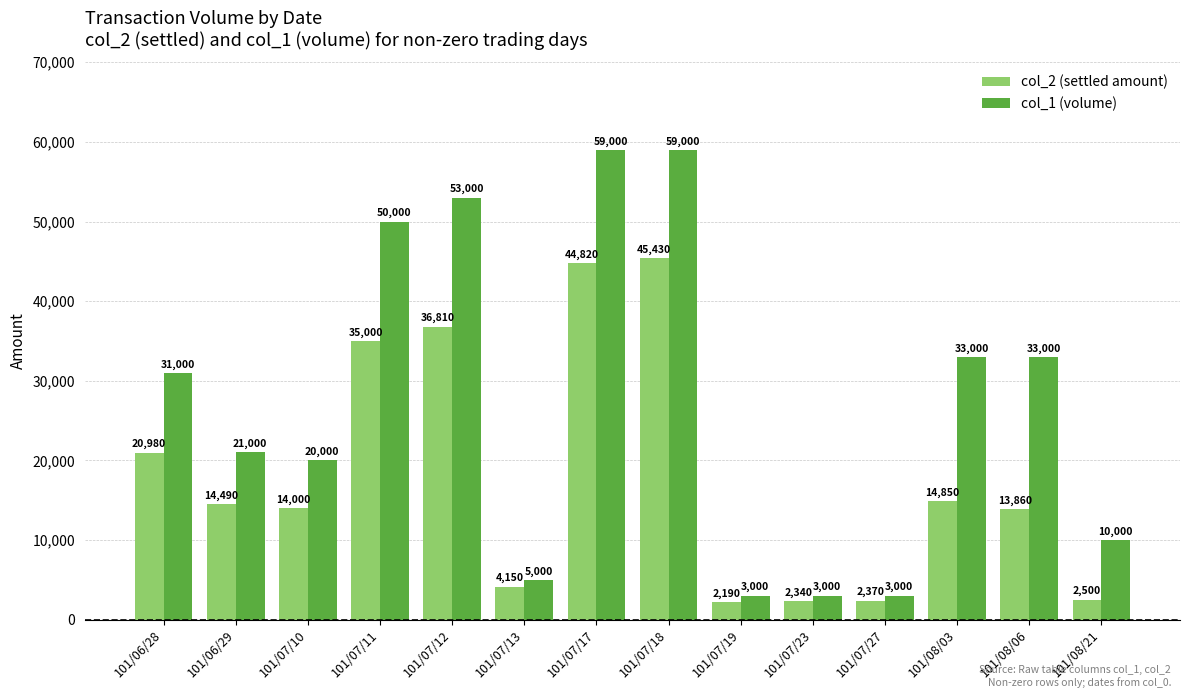

What is the highest value of the col_2 (settled amount) series?

45430